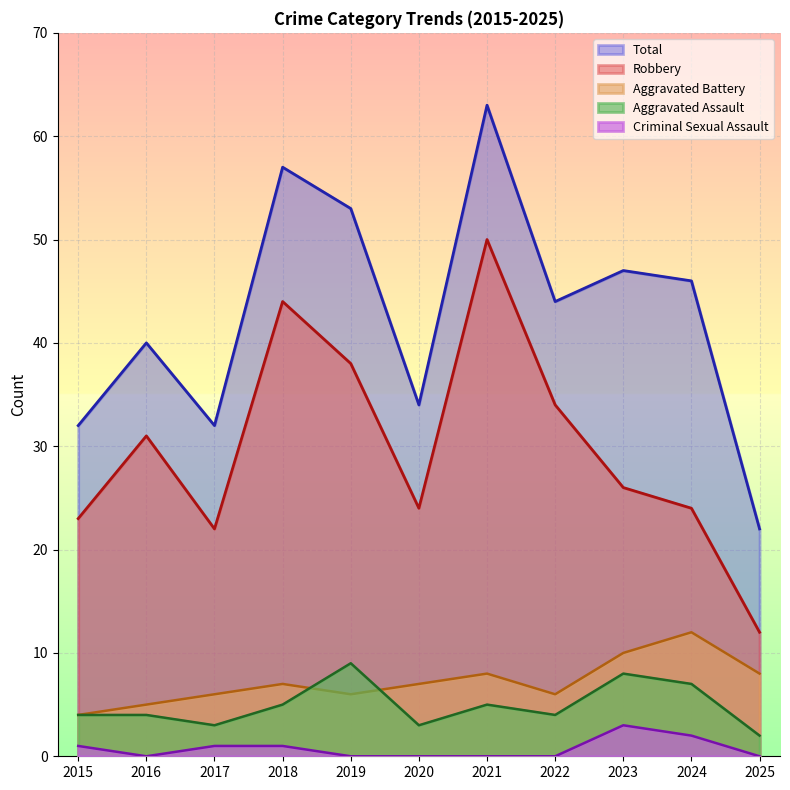

How many interior local valleys does the Aggravated Battery series have?

2